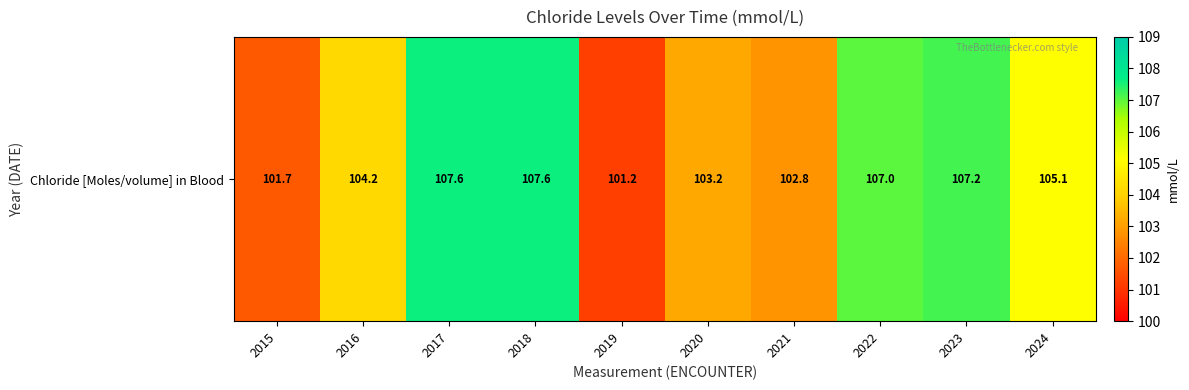

What is the sum of the values at 2023 and 2020?

210.4